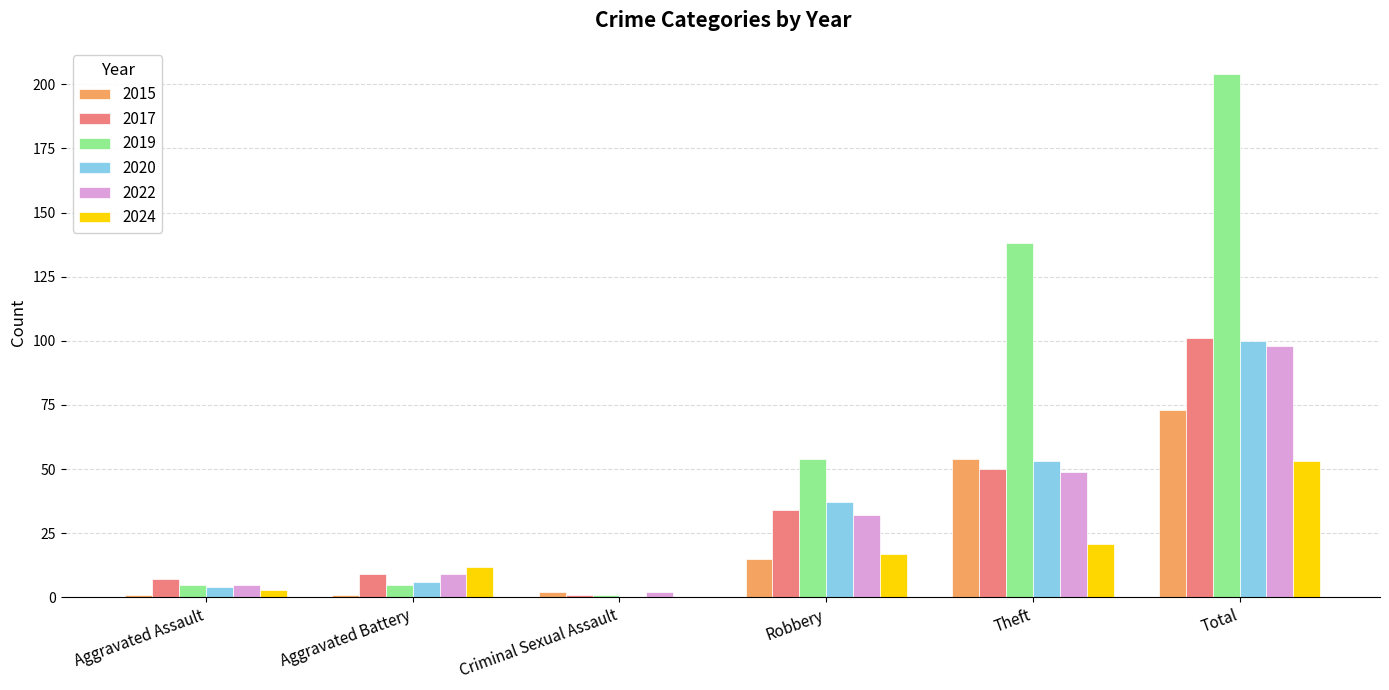

Reading right to left, extract all data points from this chart.

2015: 73	54	15	2	1	1
2017: 101	50	34	1	9	7
2019: 204	138	54	1	5	5
2020: 100	53	37	0	6	4
2022: 98	49	32	2	9	5
2024: 53	21	17	0	12	3